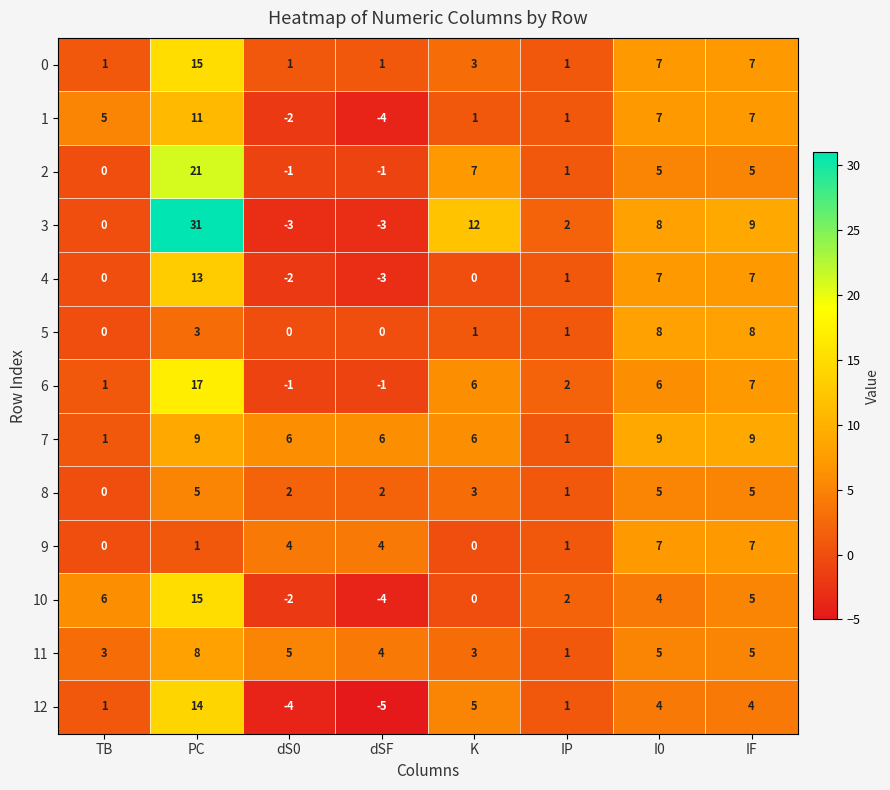

At how many categories does at least one series exceed 8?

4